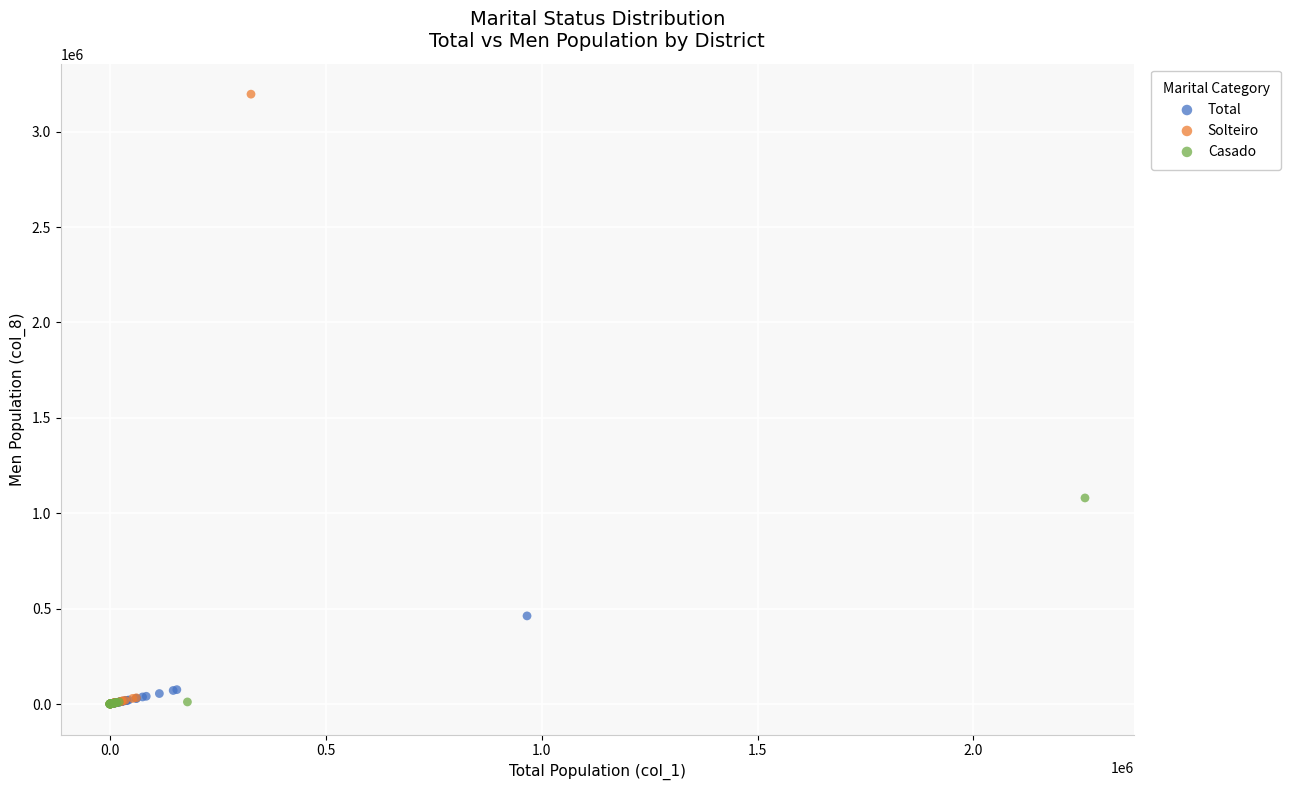

Which series reaches the maximum Y coordinate?

Solteiro